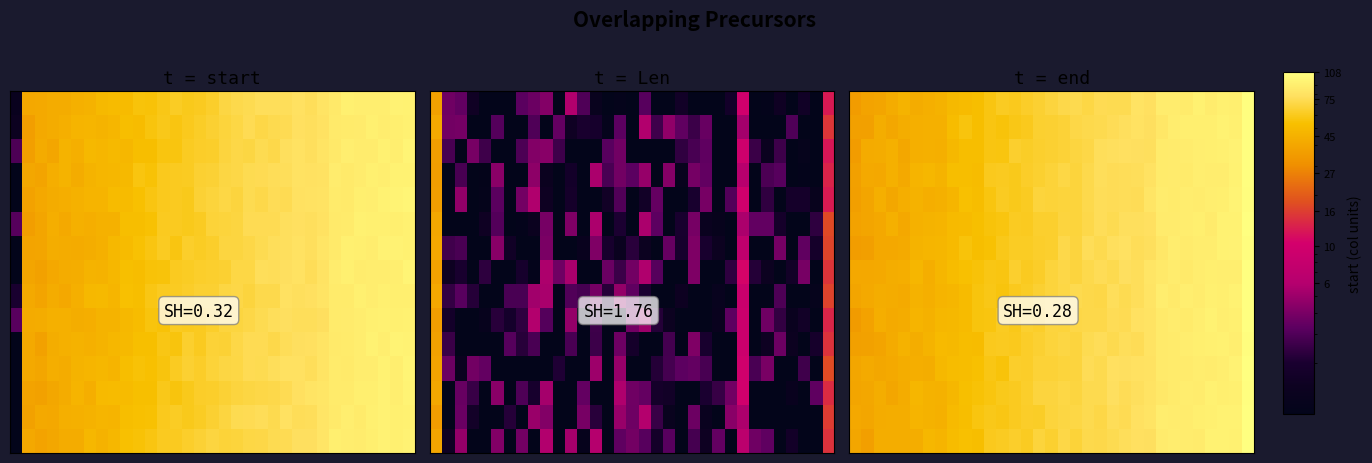

Reading right to left, what are all the values shown in this chart?

row_0: 106.9	91.6	92.3	88.8	92.9	87.3	88.8	89.0	78.1	80.0	73.4	73.1	73.7	69.6	72.6	71.2	68.3	65.2	62.9	59.8	60.8	57.0	52.7	50.8	49.5	45.5	44.0	42.8	45.9	42.8	39.5	38.2	35.3
row_1: 106.1	92.1	94.0	91.2	90.9	90.8	89.2	84.1	77.6	79.6	76.3	74.7	72.5	71.9	70.7	66.4	65.3	64.6	59.9	58.3	55.7	57.4	52.7	56.0	51.1	44.9	44.2	44.0	43.0	40.0	42.9	36.9	37.0
row_2: 106.9	94.3	91.6	91.2	90.6	88.9	88.3	87.5	76.7	77.4	78.0	76.3	75.7	70.5	68.7	66.1	64.9	63.6	61.8	63.7	56.7	57.0	52.1	52.6	49.1	44.0	44.4	43.7	40.1	44.8	42.9	41.9	35.1
row_3: 106.2	93.8	89.9	89.3	90.2	87.2	87.8	87.3	79.2	76.1	75.3	74.5	75.8	71.9	67.5	69.9	66.8	64.2	62.6	59.6	60.5	59.7	51.2	52.9	52.4	46.4	48.3	46.8	40.6	44.5	40.2	41.0	36.9
row_4: 105.9	95.6	91.5	90.4	89.0	89.2	87.4	88.8	81.9	74.6	75.3	74.7	75.2	72.0	67.7	67.6	66.8	67.6	61.1	59.2	60.9	56.6	51.7	53.7	47.0	44.8	43.5	45.6	43.6	40.1	43.9	39.5	36.7
row_5: 108.0	93.4	93.4	88.2	91.3	89.8	88.1	87.9	78.1	76.6	76.7	73.4	75.2	71.0	67.2	67.9	63.8	64.1	60.2	60.9	56.5	55.7	53.4	50.3	49.9	46.9	46.0	45.0	40.5	44.8	40.5	38.9	37.8
row_6: 105.3	94.8	93.7	89.3	89.6	88.1	89.7	84.2	76.4	75.4	78.6	76.8	72.3	74.9	68.1	71.3	63.8	63.3	61.5	61.3	58.6	54.0	52.5	55.7	50.0	47.6	47.4	46.5	41.5	40.4	40.6	36.6	35.5
row_7: 107.5	90.8	90.0	91.1	89.2	86.5	88.6	85.7	81.9	76.2	77.3	72.9	74.9	71.8	68.2	70.5	67.6	62.5	60.6	64.0	57.3	57.8	55.4	53.5	51.4	47.8	43.6	47.8	43.6	43.0	41.3	40.3	40.5
row_8: 108.0	94.1	91.4	91.6	88.8	90.1	86.3	89.5	81.0	76.2	73.5	76.3	70.7	71.3	72.3	70.0	67.7	64.9	61.7	59.8	56.3	58.3	55.9	50.3	47.5	46.7	43.9	45.5	41.5	42.6	42.9	40.9	39.0
row_9: 108.0	92.2	90.6	93.7	90.7	86.9	88.8	86.4	80.6	78.5	74.2	74.7	71.3	71.6	70.4	67.2	67.9	63.4	64.3	58.8	60.9	56.4	56.2	50.2	48.8	48.5	45.3	47.0	42.3	41.5	43.4	38.0	35.0
row_10: 105.7	90.2	92.6	92.1	91.0	89.4	87.0	86.4	79.9	74.5	76.2	72.6	75.2	73.5	68.2	69.6	67.2	64.7	62.5	60.0	60.2	59.7	51.2	51.7	49.5	49.7	45.9	43.1	45.6	41.9	38.5	37.7	37.0
row_11: 108.0	94.8	90.7	88.6	89.5	88.2	87.0	86.4	79.6	78.4	77.3	78.0	72.8	74.4	68.1	67.7	66.2	66.4	62.8	63.4	55.4	57.5	53.4	52.0	51.4	48.9	43.1	43.3	43.1	40.8	40.1	41.4	39.8
row_12: 106.7	92.1	90.9	92.6	88.7	89.4	86.9	84.8	80.5	76.6	74.8	77.1	72.3	72.9	68.6	69.9	68.3	67.8	63.3	60.6	59.2	56.7	54.7	53.1	47.9	45.2	45.6	47.7	42.2	39.6	43.3	39.9	39.2
row_13: 107.7	93.7	93.4	92.4	91.2	88.7	88.5	89.6	81.2	79.0	73.6	75.5	70.9	72.4	69.9	69.4	67.6	62.3	62.4	60.7	57.7	58.9	56.6	52.9	49.8	44.7	45.6	46.7	43.0	43.1	42.4	39.7	40.6
row_14: 108.0	93.3	93.6	93.5	88.3	88.5	89.6	87.7	77.6	77.9	75.9	73.0	71.4	71.7	67.0	70.4	64.3	67.4	61.2	63.3	60.9	59.8	52.6	53.8	51.3	46.6	48.7	43.0	43.0	42.9	43.2	36.4	39.7